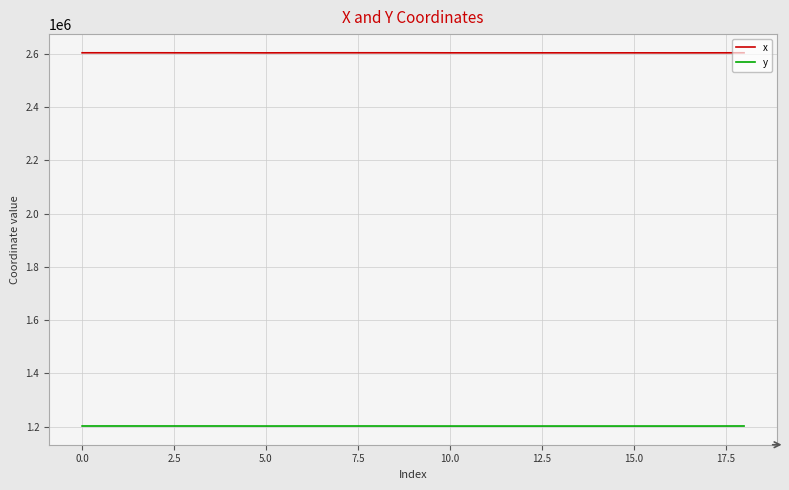

Which series has the largest range (max minus min)?

x